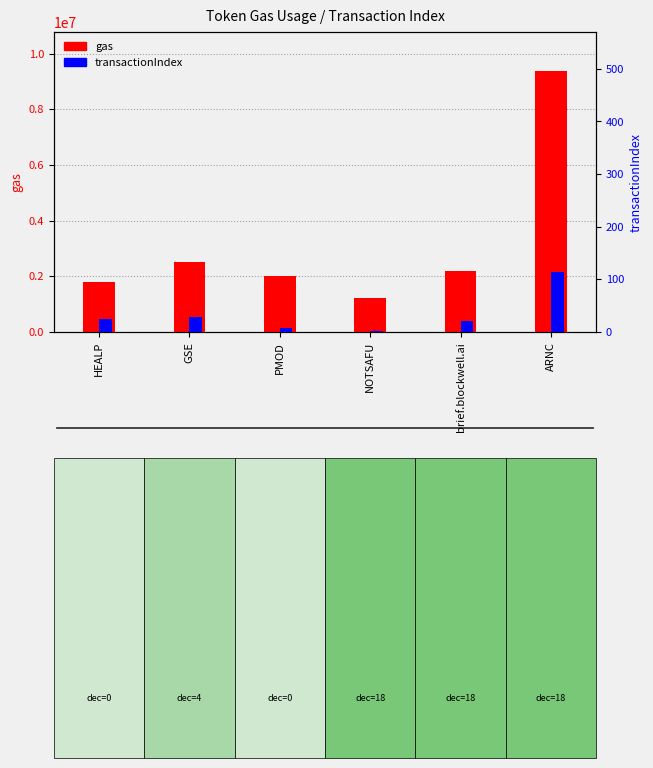

How many values in the transactionIndex series are below 25?

3